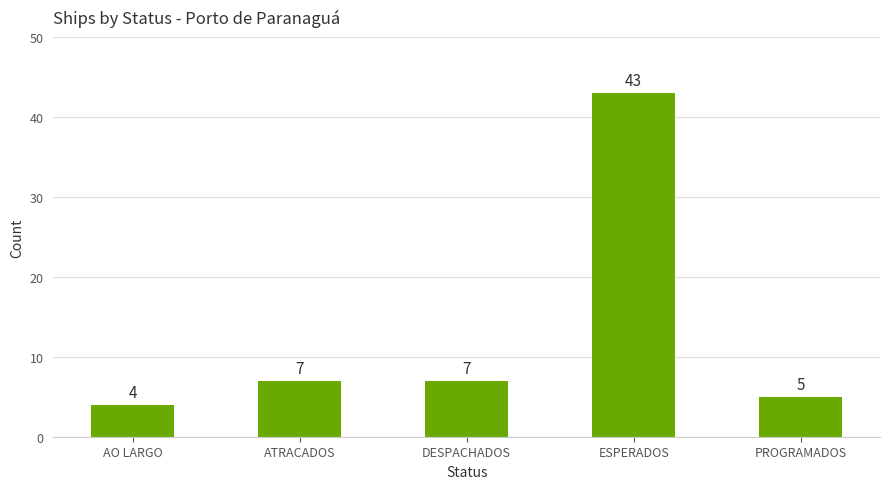

Which has a higher value, PROGRAMADOS or ESPERADOS?

ESPERADOS